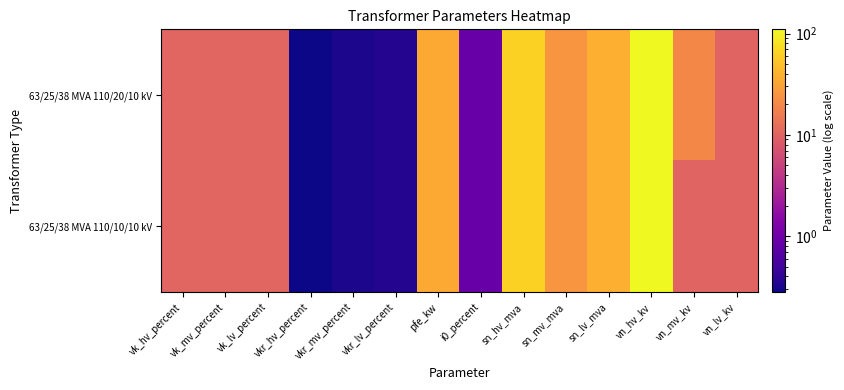

What is the minimum value shown in the chart?

0.3